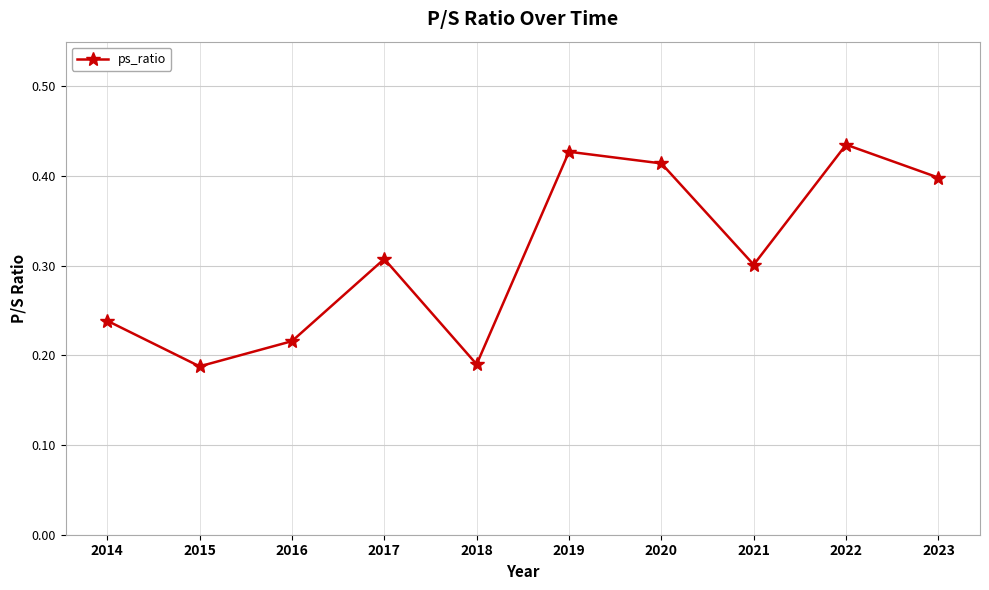

Which has a higher value, 2020 or 2015?

2020